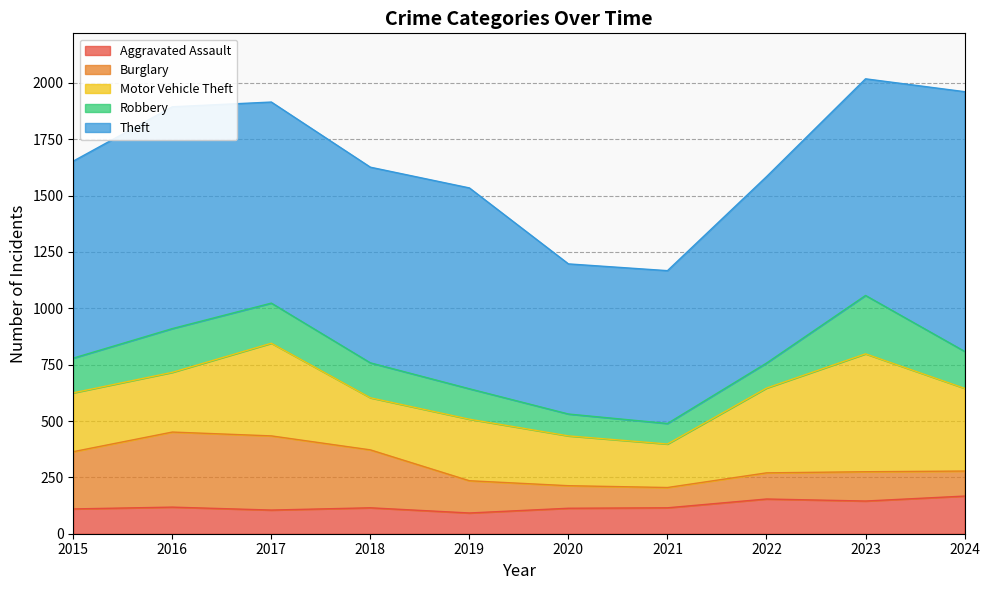

Is the value of Aggravated Assault at 2018 greater than the value of Theft at 2022?

No